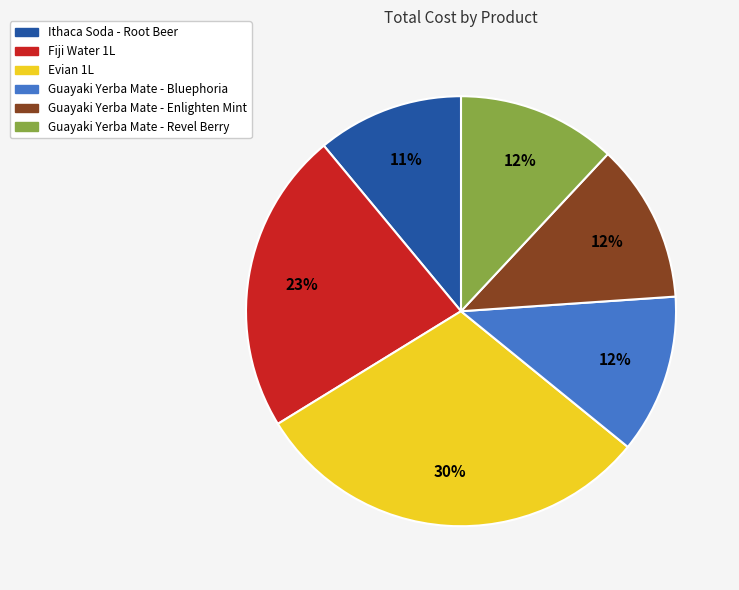

To the nearest percent, what percentage of the pie is Ithaca Soda - Root Beer?

11%